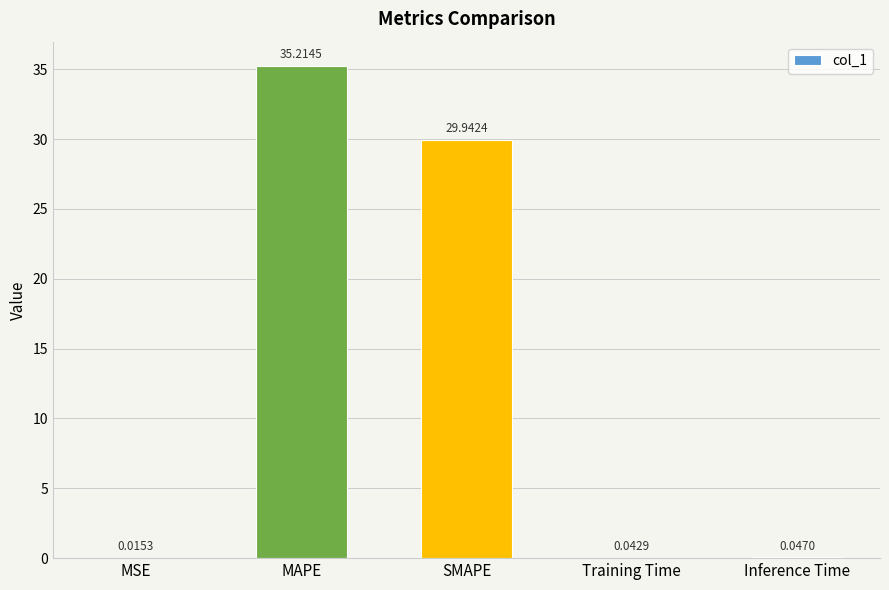

Which label corresponds to the largest value in the chart?

MAPE